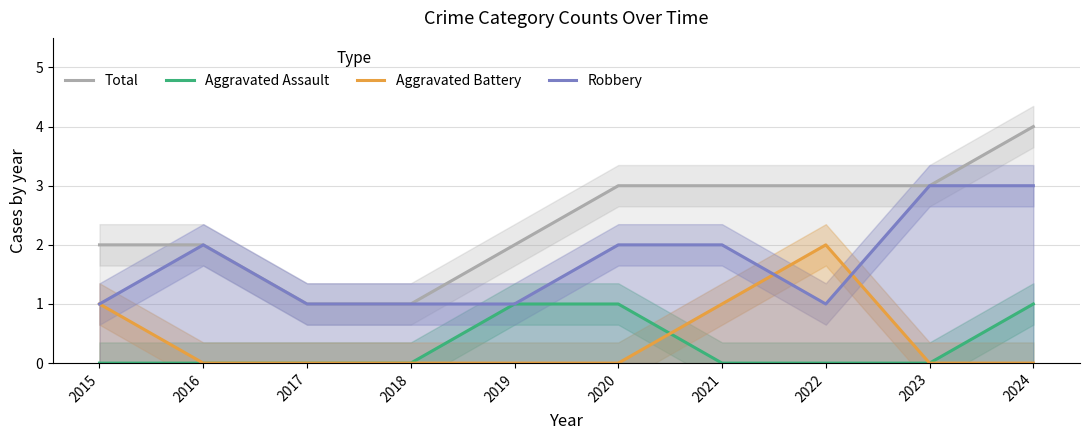

What is the difference between the maximum and second lowest values in the Robbery series?

2